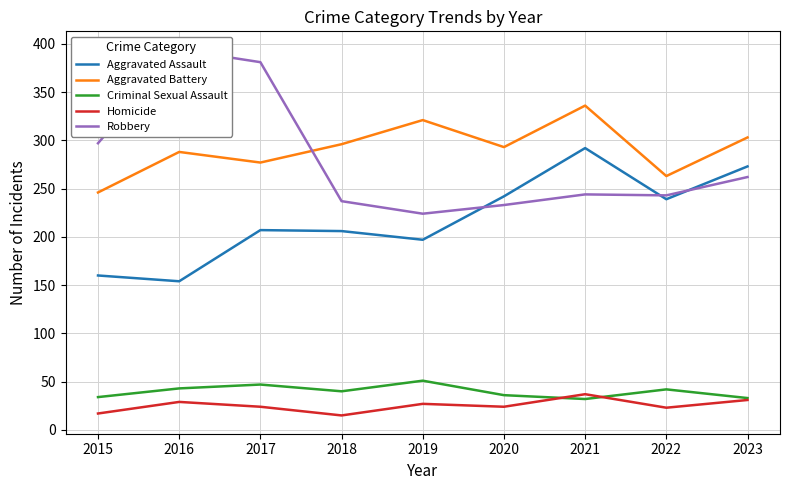

True or false: Criminal Sexual Assault has more than 2 points higher than both neighbors.

True